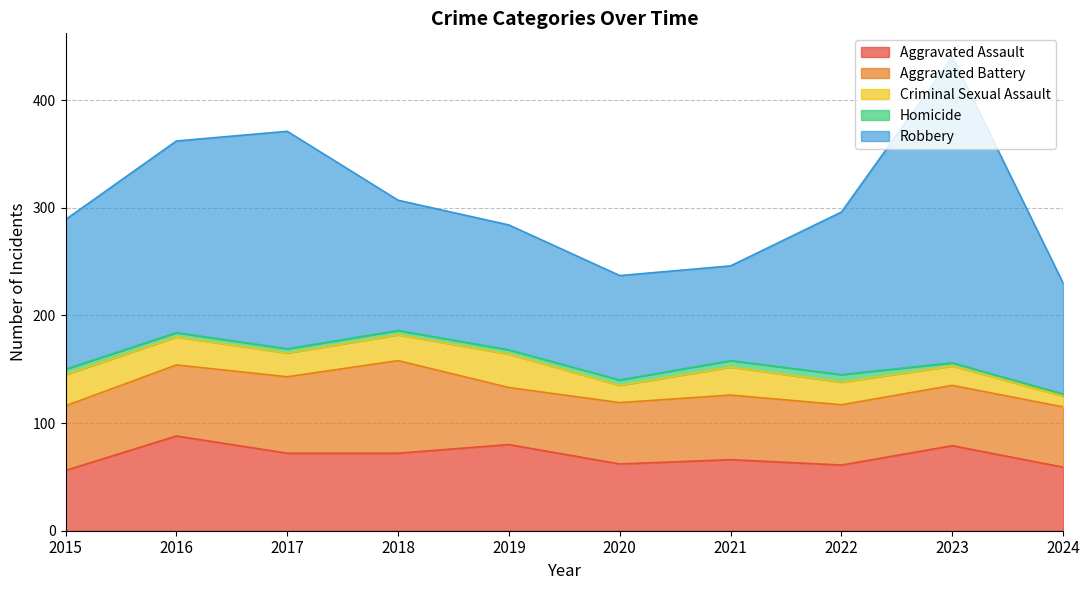

What are all the series names shown in the legend?

Aggravated Assault, Aggravated Battery, Criminal Sexual Assault, Homicide, Robbery